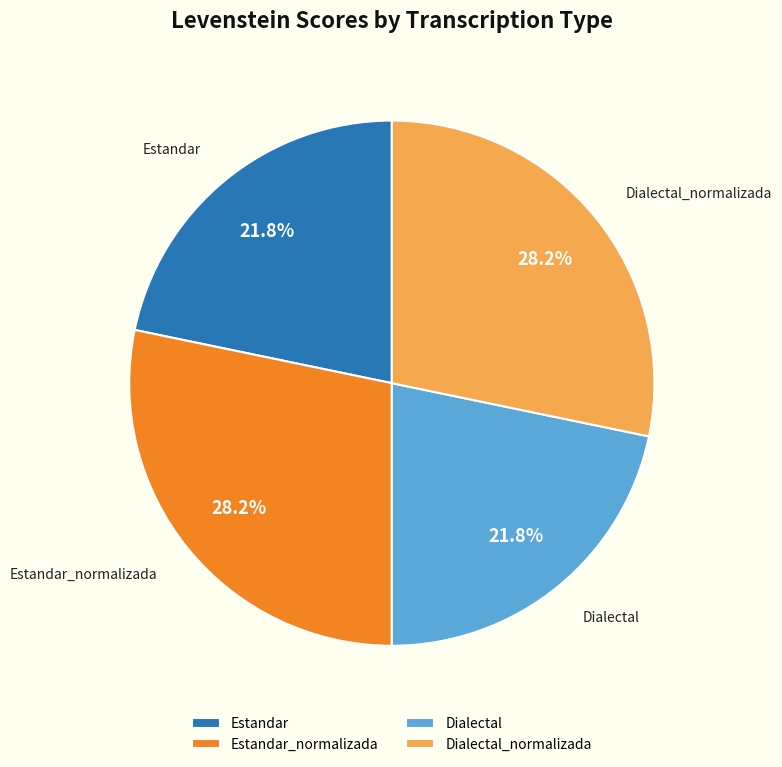

Is there a majority slice in this chart?

No